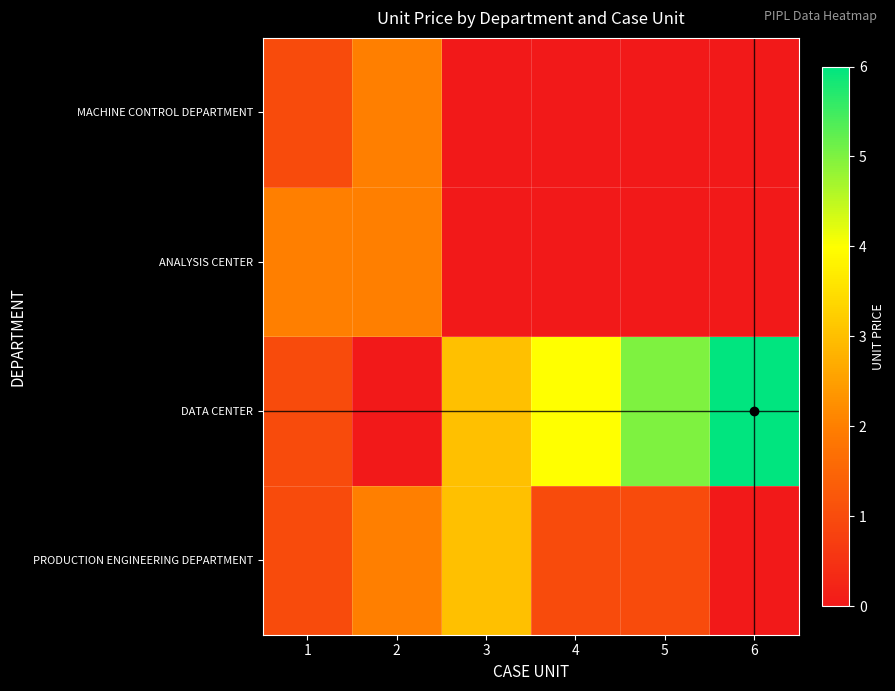

Reading left to right, what are all the values shown in this chart?

PRODUCTION ENGINEERING DEPARTMENT: 1=1	2=2	3=3	4=1	5=1	6=0
DATA CENTER: 1=1	2=0	3=3	4=4	5=5	6=6
ANALYSIS CENTER: 1=2	2=2	3=0	4=0	5=0	6=0
MACHINE CONTROL DEPARTMENT: 1=1	2=2	3=0	4=0	5=0	6=0